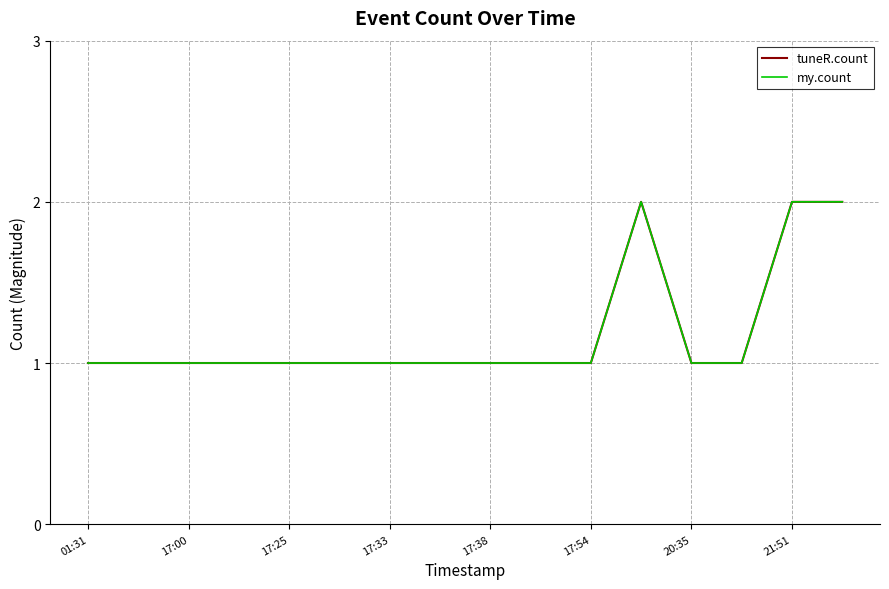

True or false: tuneR.count has more than 1 interior local peaks.

False